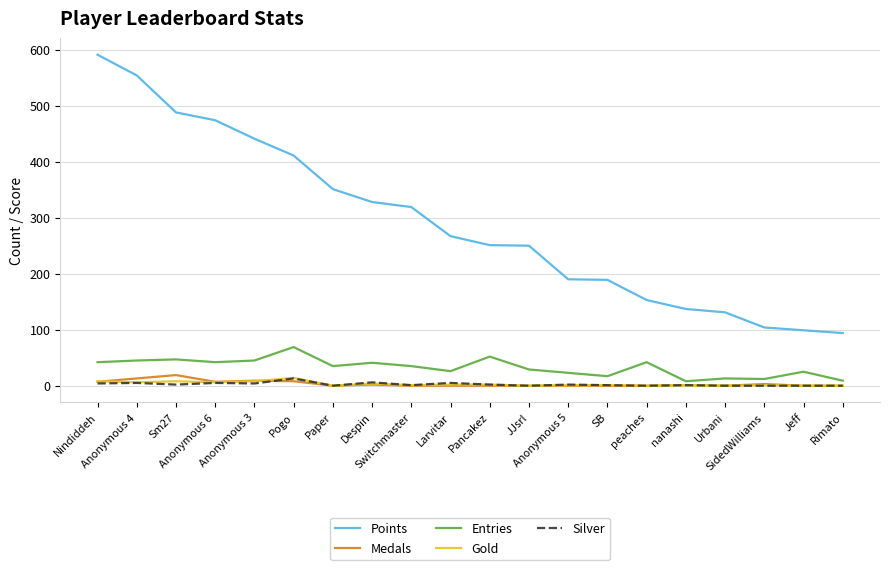

True or false: Silver and Points cross at least once.

False